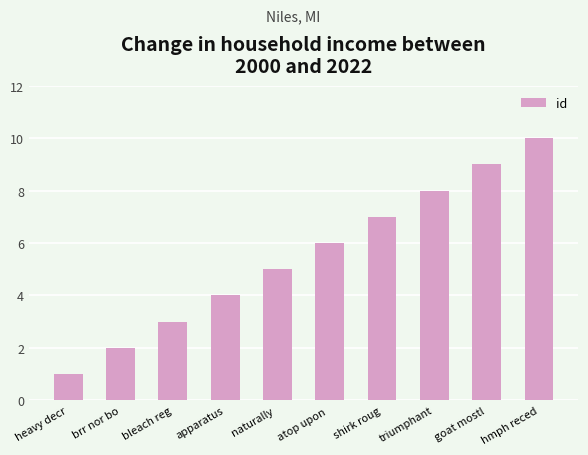

What is the label of the 9th bar from the right?

brr nor bo